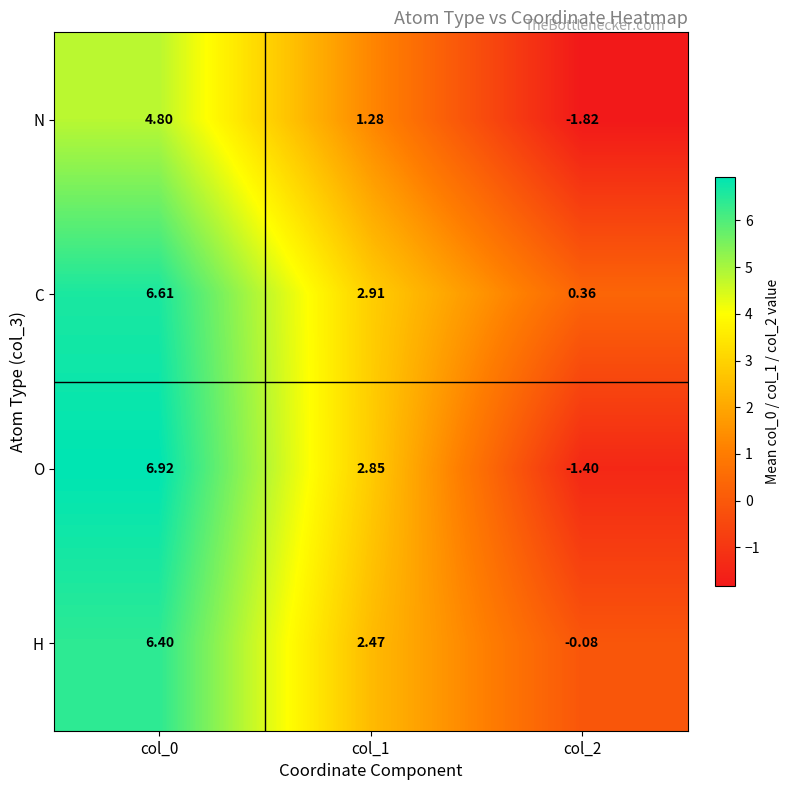

Between col_0 and col_1, which series saw the biggest shift?

O